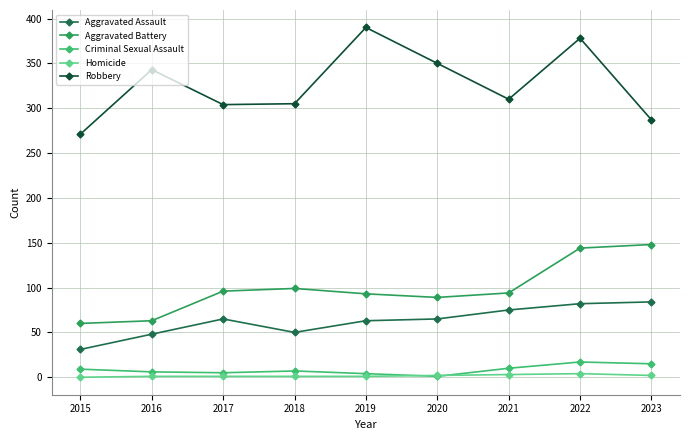

How many distinct data groups are displayed?

5